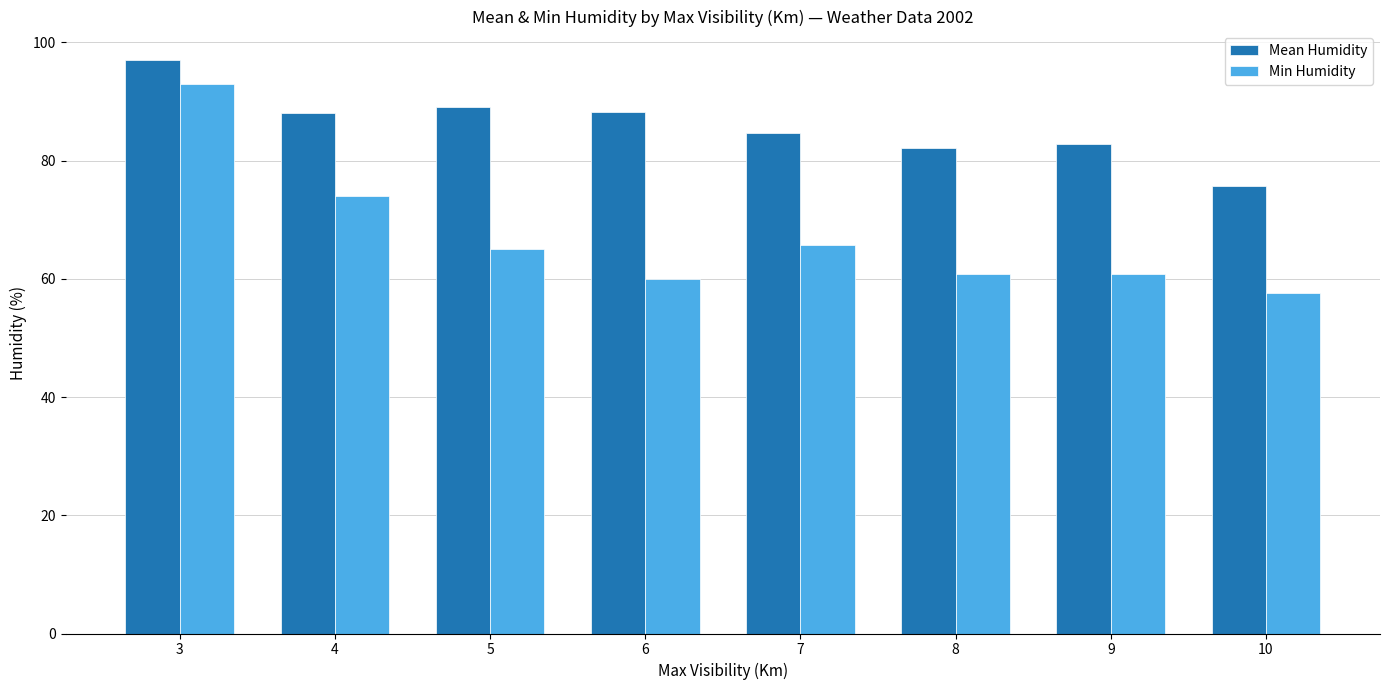

Which category has the lowest value in the Min Humidity series?

10